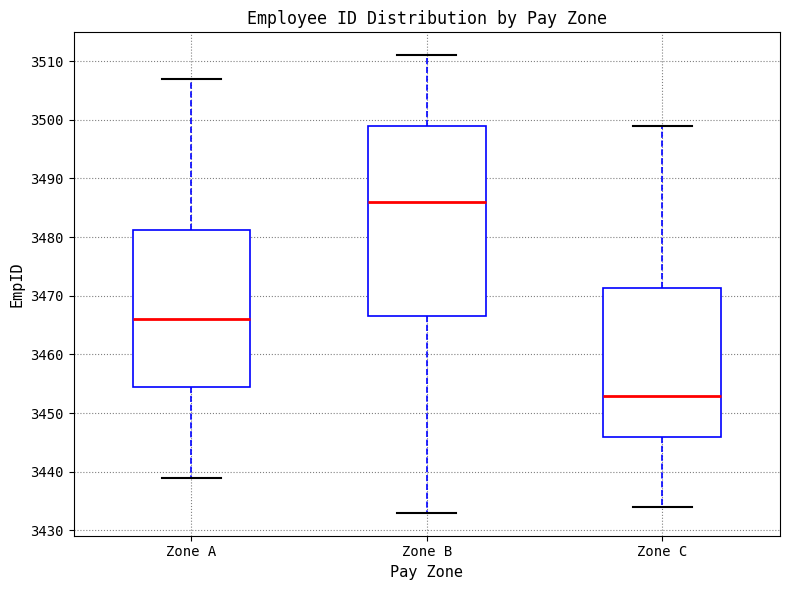

Where does the upper whisker of the box for Zone B end on the y-axis? The values are not printed on the chart, so give them approximately, as read against the axis.

3511